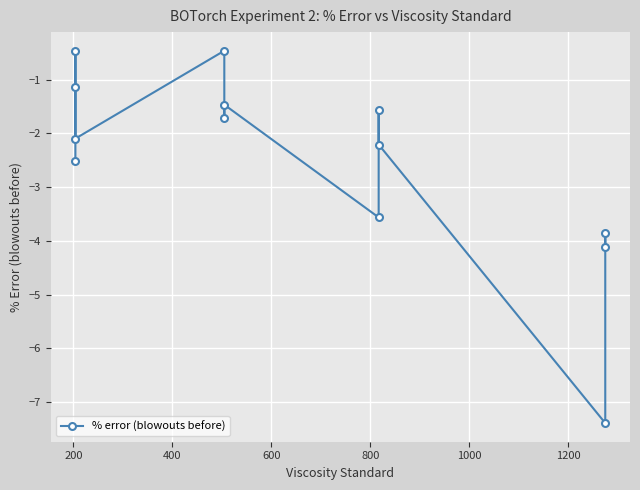

Is this an area chart (filled region under the line)?

No